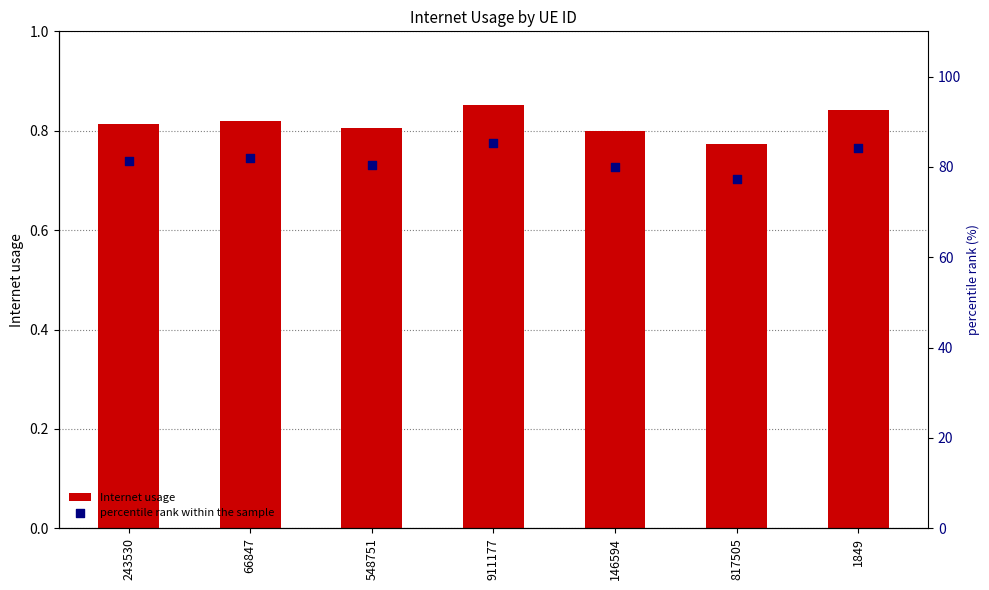

At how many categories does at least one series exceed 46?

7